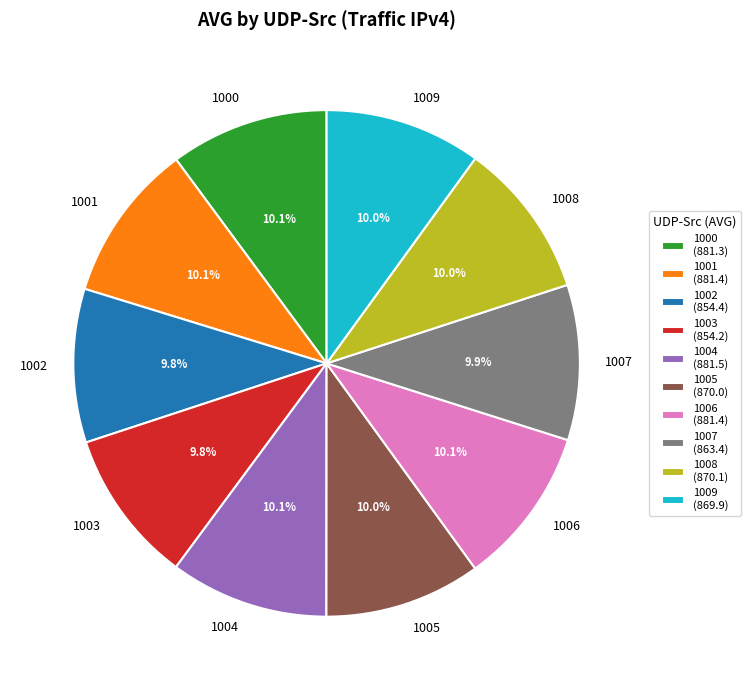

How many segments does this pie chart have?

10